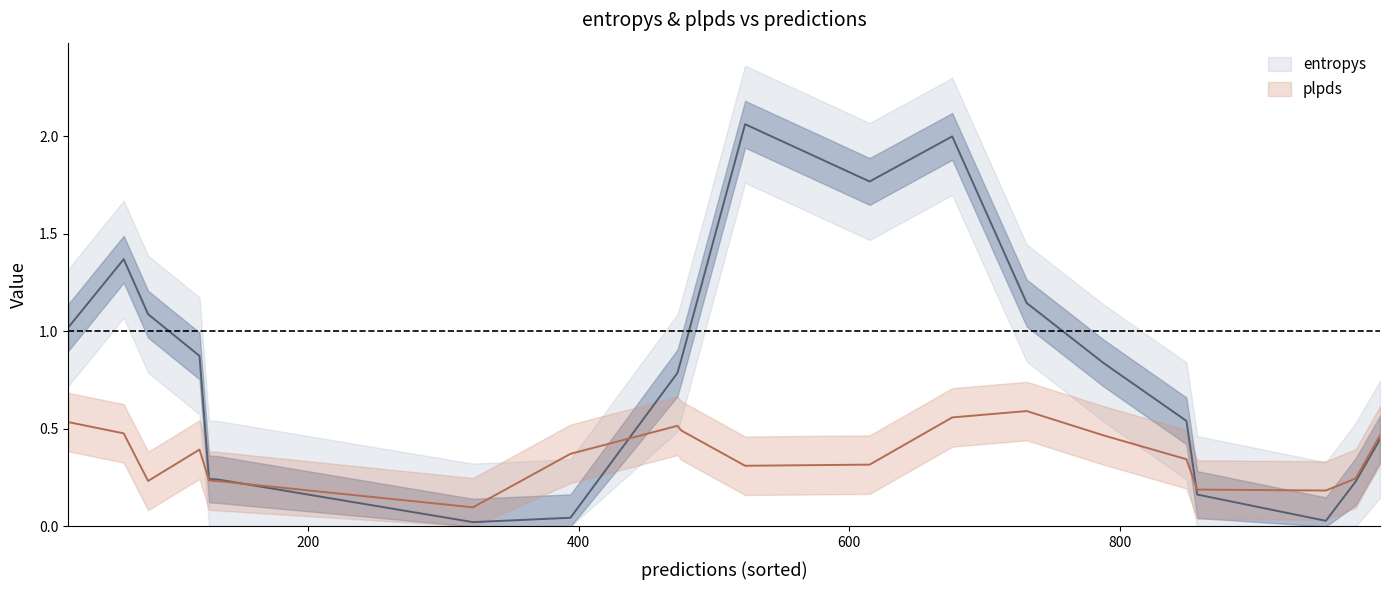

List the labels in order of plpds value, largest first.

8, 5, 3, 14, 1, 18, 19, 10, 2, 6, 17, 16, 15, 9, 0, 7, 4, 13, 11, 12